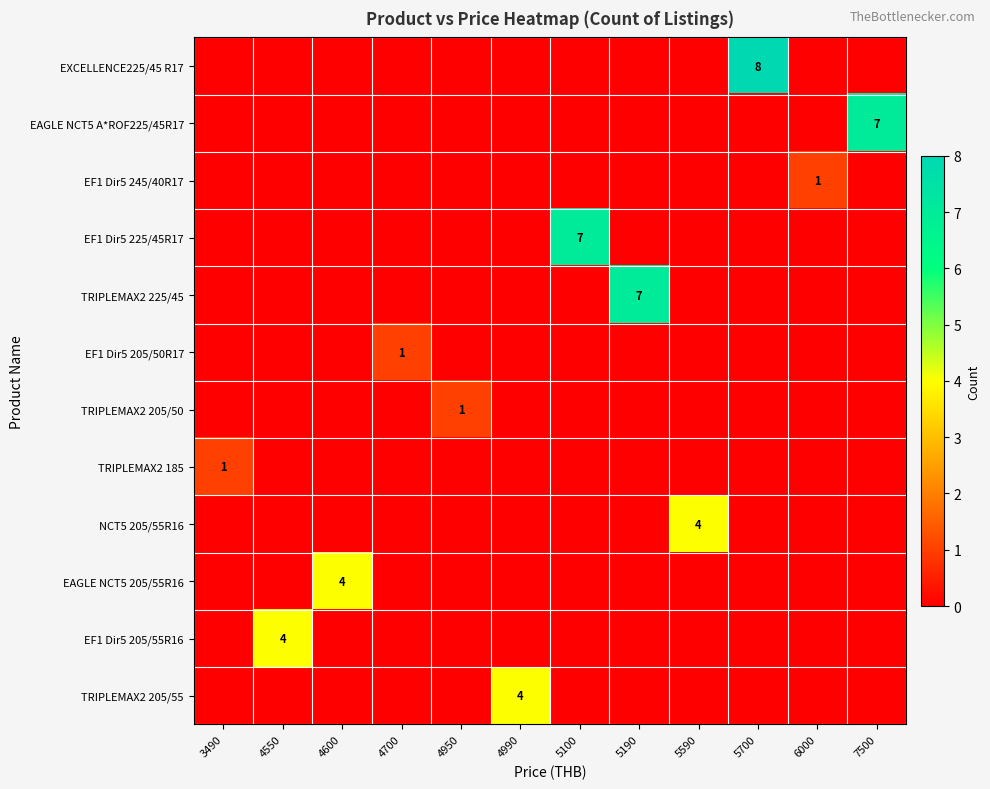

At how many categories does at least one series exceed 4?

4